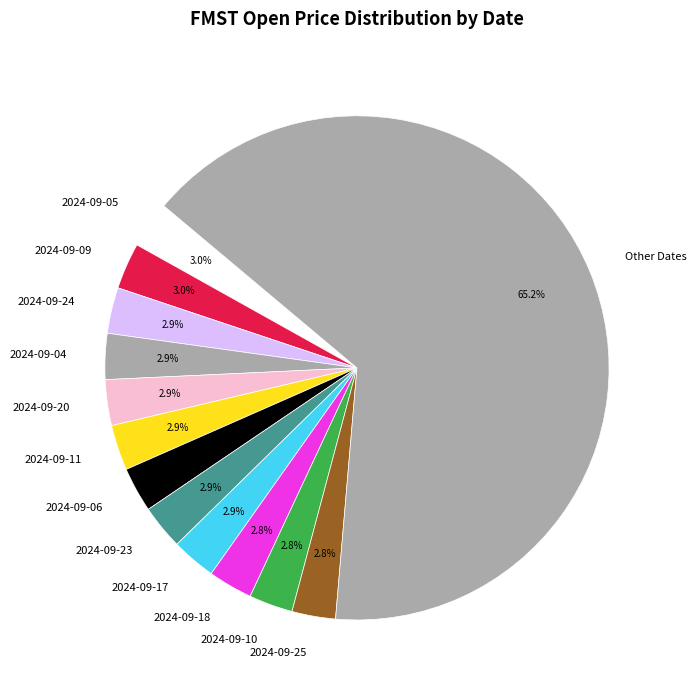

What is the ratio of the value at 2024-09-10 to the value at 2024-09-05?

0.9